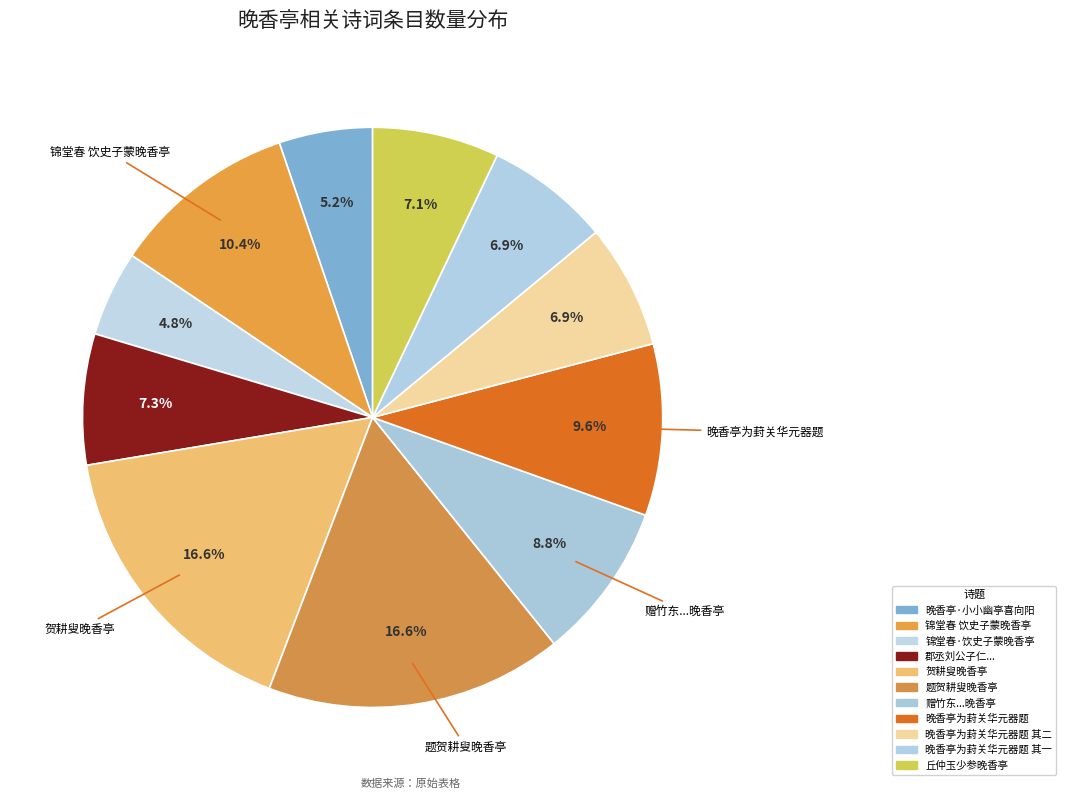

How many slices are in this pie chart?

11